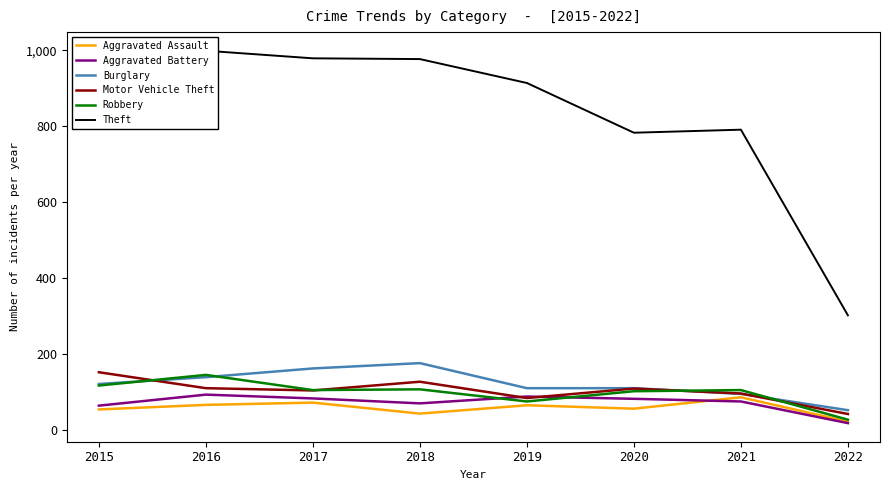

Which series has the largest total across all categories?

Theft